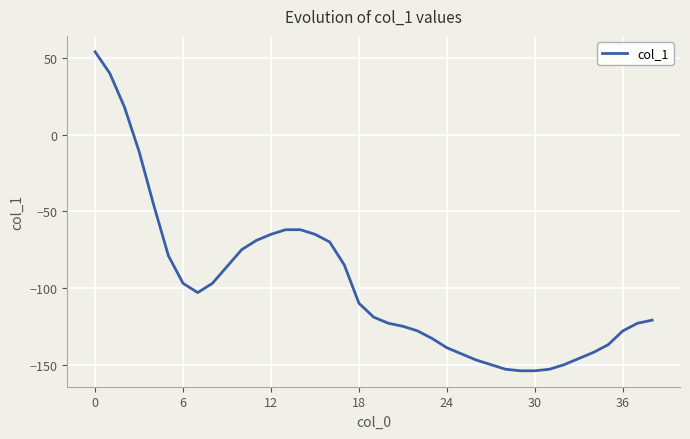

What is the sum of all values?

-3838